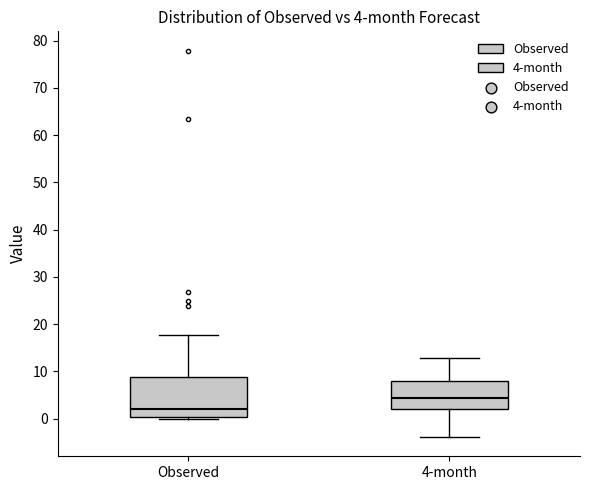

Which box is the tallest, from its lower edge to its upper edge?

Observed